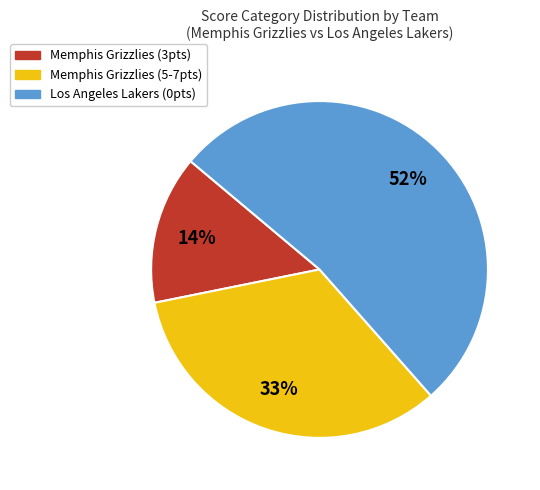

How many slices are in this pie chart?

3